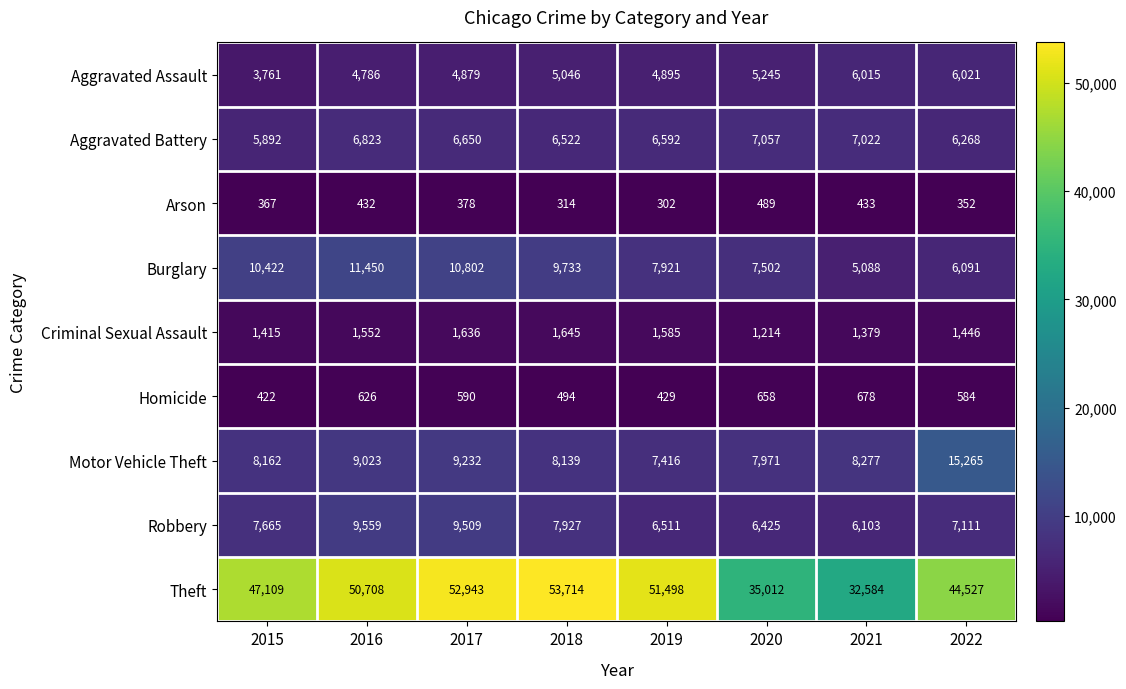

Which series has the largest total across all categories?

Theft